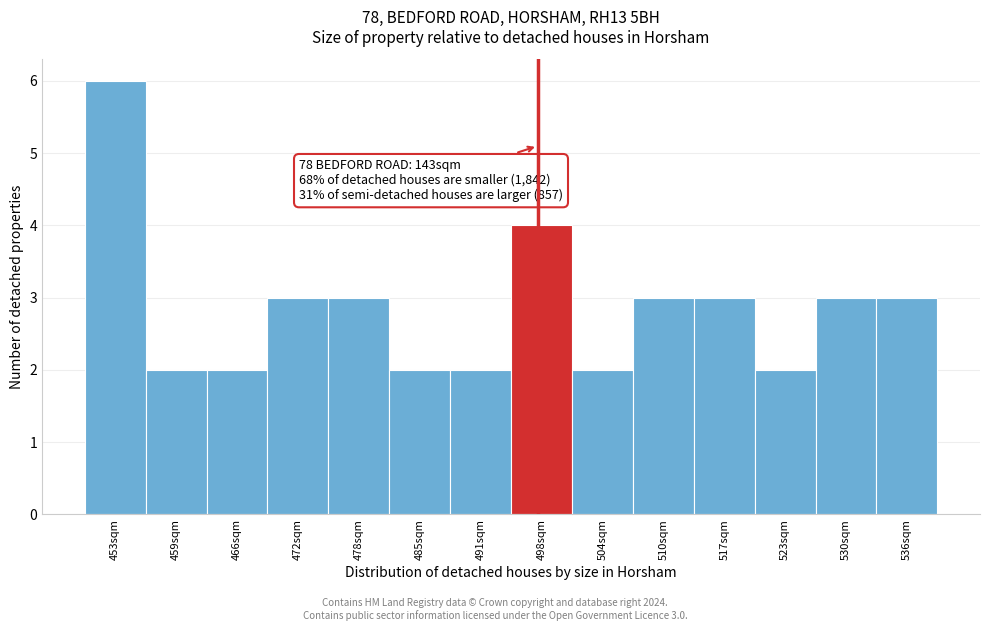

Reading left to right, what are all the values shown in this chart?

453sqm=6	459sqm=2	466sqm=2	472sqm=3	478sqm=3	485sqm=2	491sqm=2	498sqm=4	504sqm=2	510sqm=3	517sqm=3	523sqm=2	530sqm=3	536sqm=3